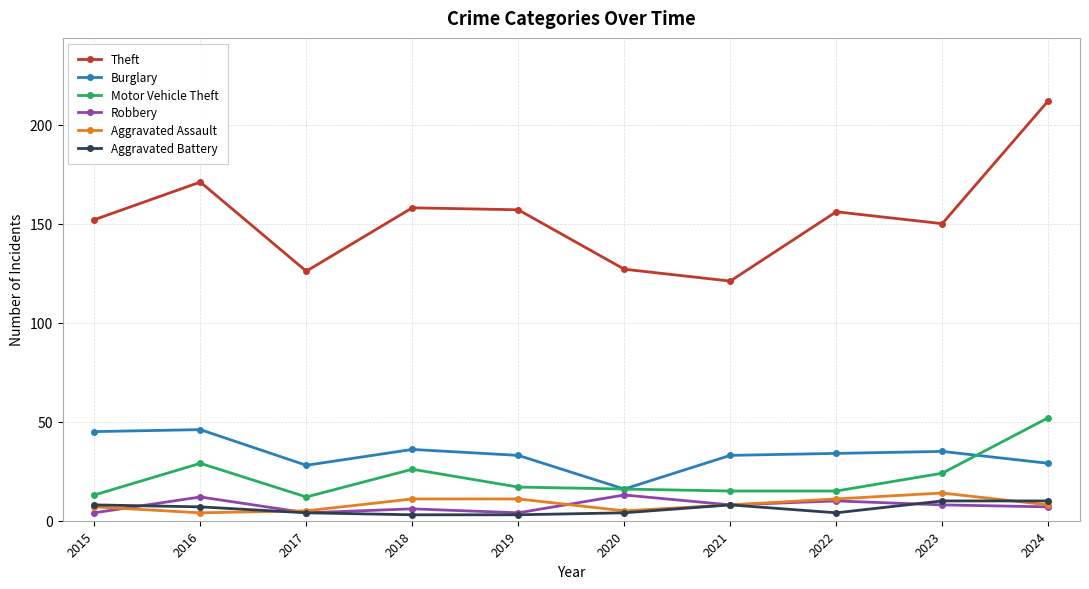

True or false: Theft and Aggravated Battery intersect in this chart.

False